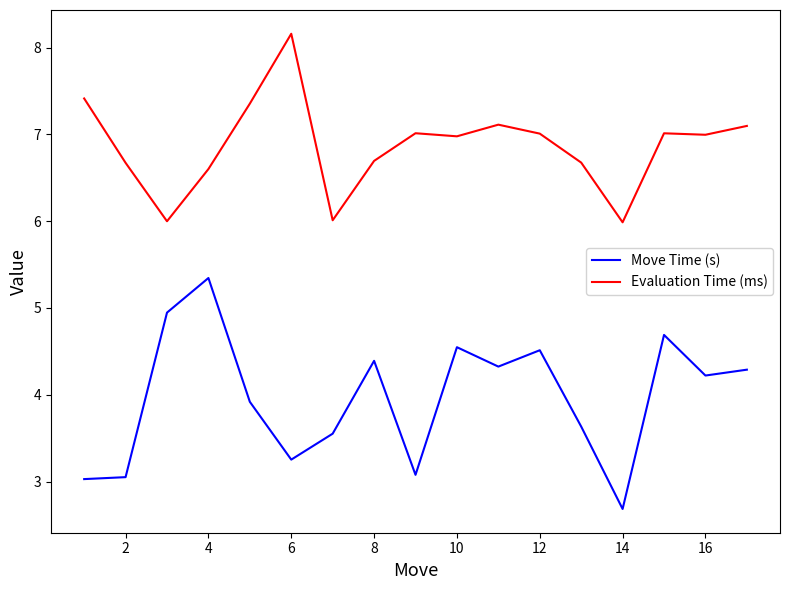

Which series has the largest total across all categories?

Evaluation Time (ms)